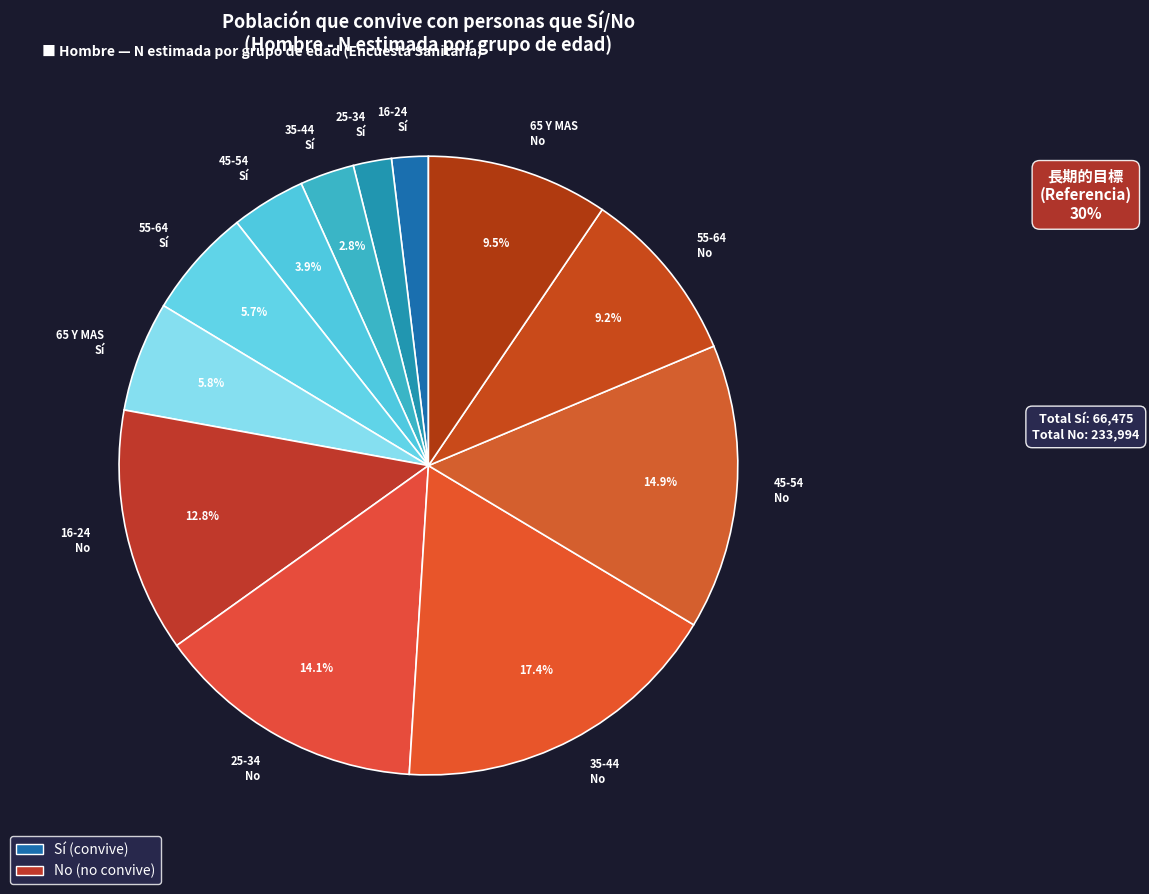

Combined, do 45-54 Sí and 16-24 Sí account for over 50%?

No